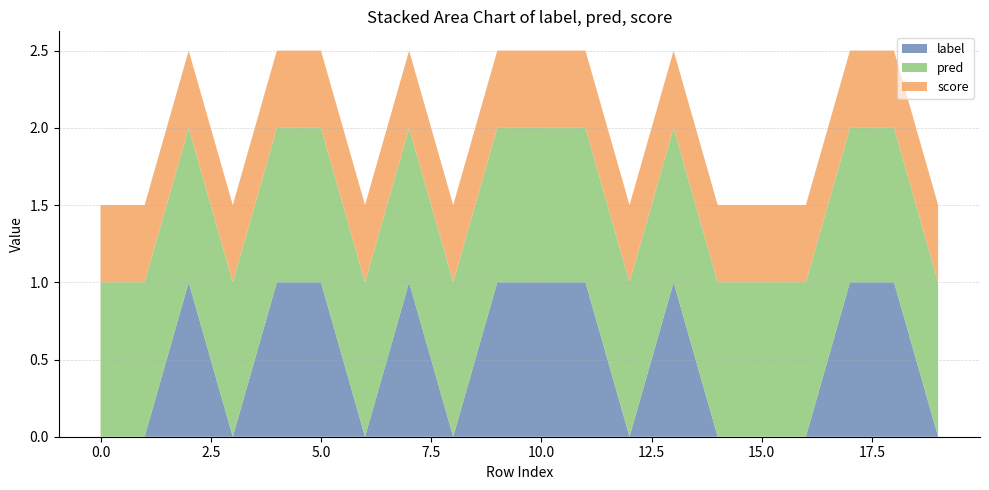

Reading right to left, transcribe all the data shown in this chart.

label: 19=0.0	18=1.0	17=1.0	16=0.0	15=0.0	14=0.0	13=1.0	12=0.0	11=1.0	10=1.0	9=1.0	8=0.0	7=1.0	6=0.0	5=1.0	4=1.0	3=0.0	2=1.0	1=0.0	0=0.0
pred: 19=1.0	18=1.0	17=1.0	16=1.0	15=1.0	14=1.0	13=1.0	12=1.0	11=1.0	10=1.0	9=1.0	8=1.0	7=1.0	6=1.0	5=1.0	4=1.0	3=1.0	2=1.0	1=1.0	0=1.0
score: 19=0.5	18=0.5	17=0.5	16=0.5	15=0.5	14=0.5	13=0.5	12=0.5	11=0.5	10=0.5	9=0.5	8=0.5	7=0.5	6=0.5	5=0.5	4=0.5	3=0.5	2=0.5	1=0.5	0=0.5